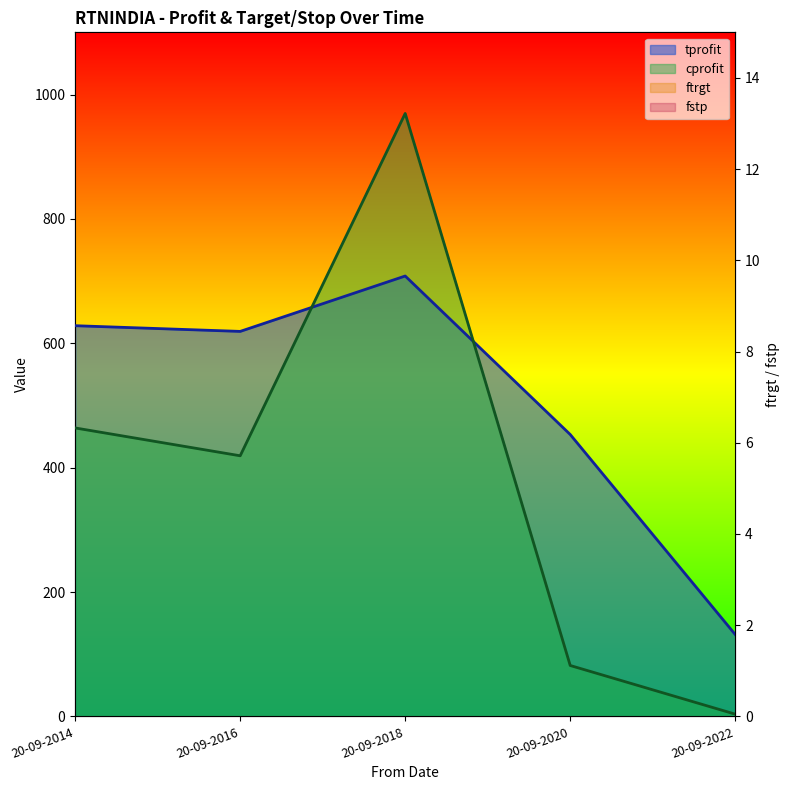

At which category is the sum across all series the highest?

20-09-2018